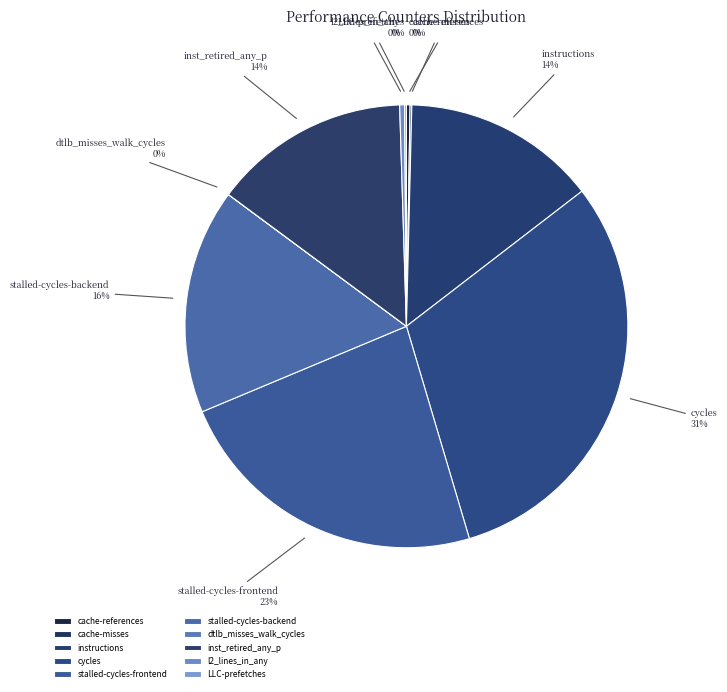

Which slice is the largest?

cycles